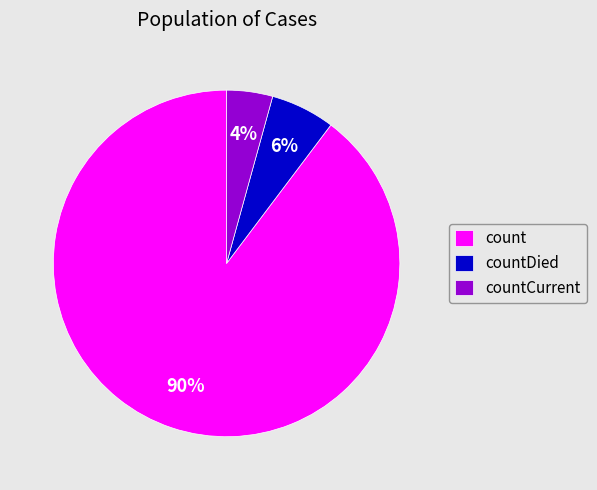

Which category has the biggest portion of the pie?

count